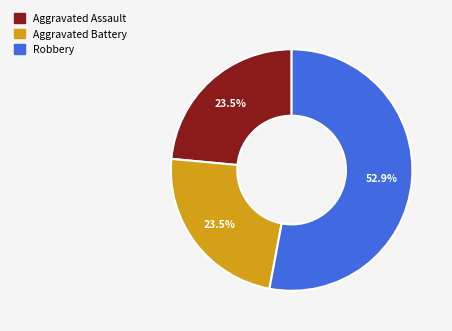

To the nearest percent, what is the average slice percentage?

33%